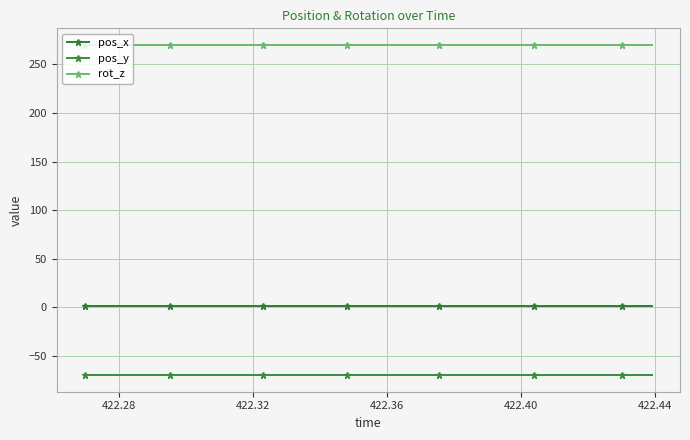

What is the lowest value of the rot_z series?

270.0